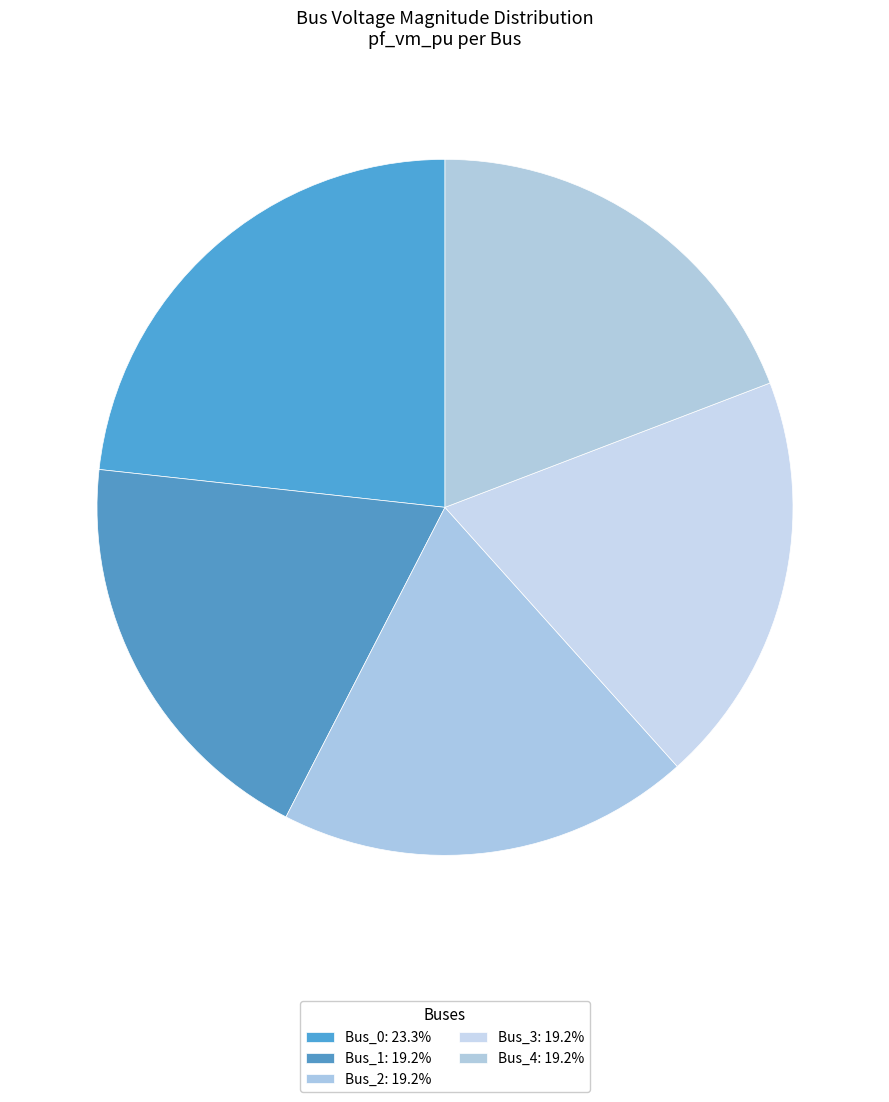

How many slices are in this pie chart?

5